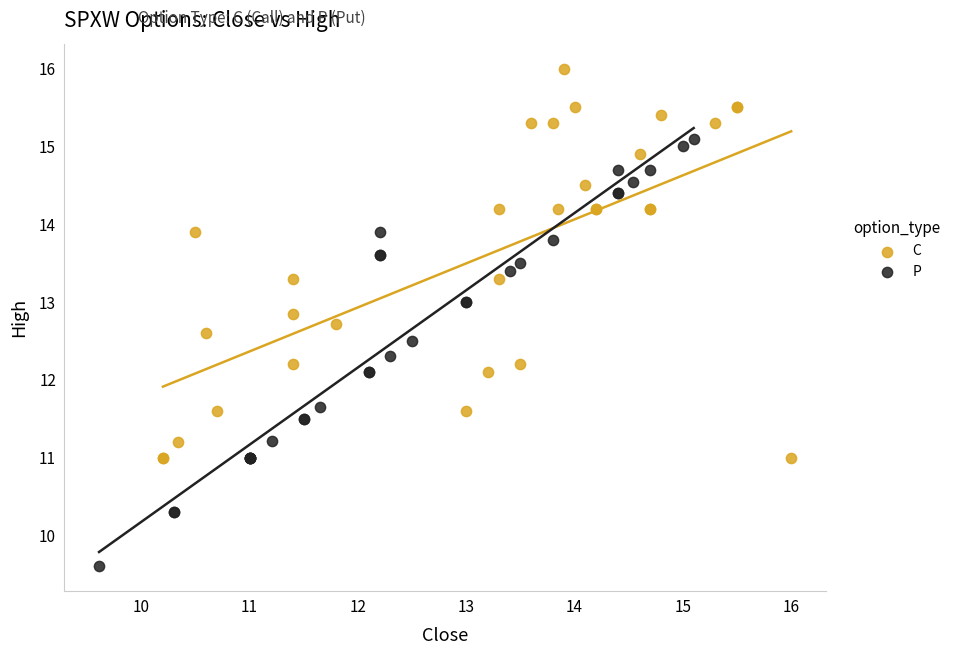

Which series has the widest spread of Y values?

P